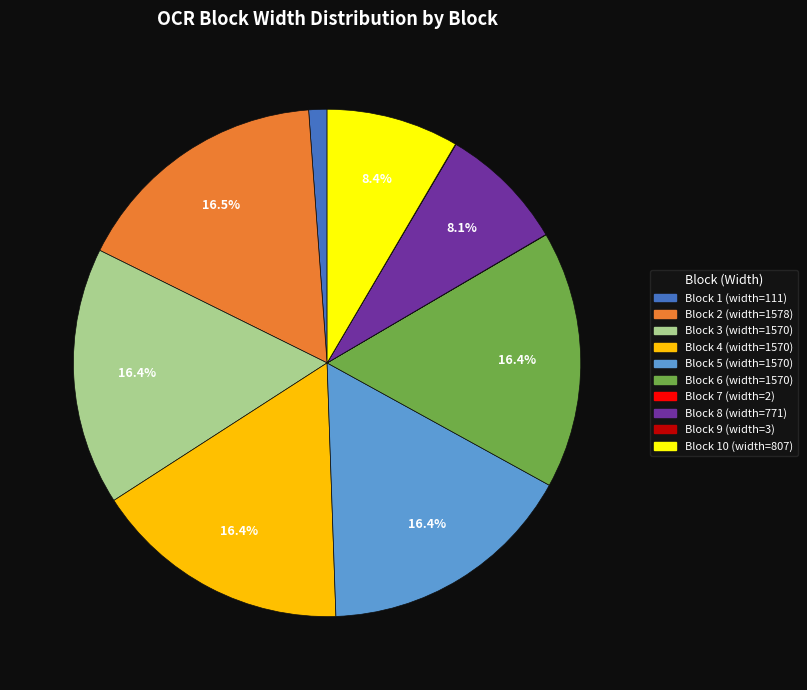

Does any single category account for the majority?

No